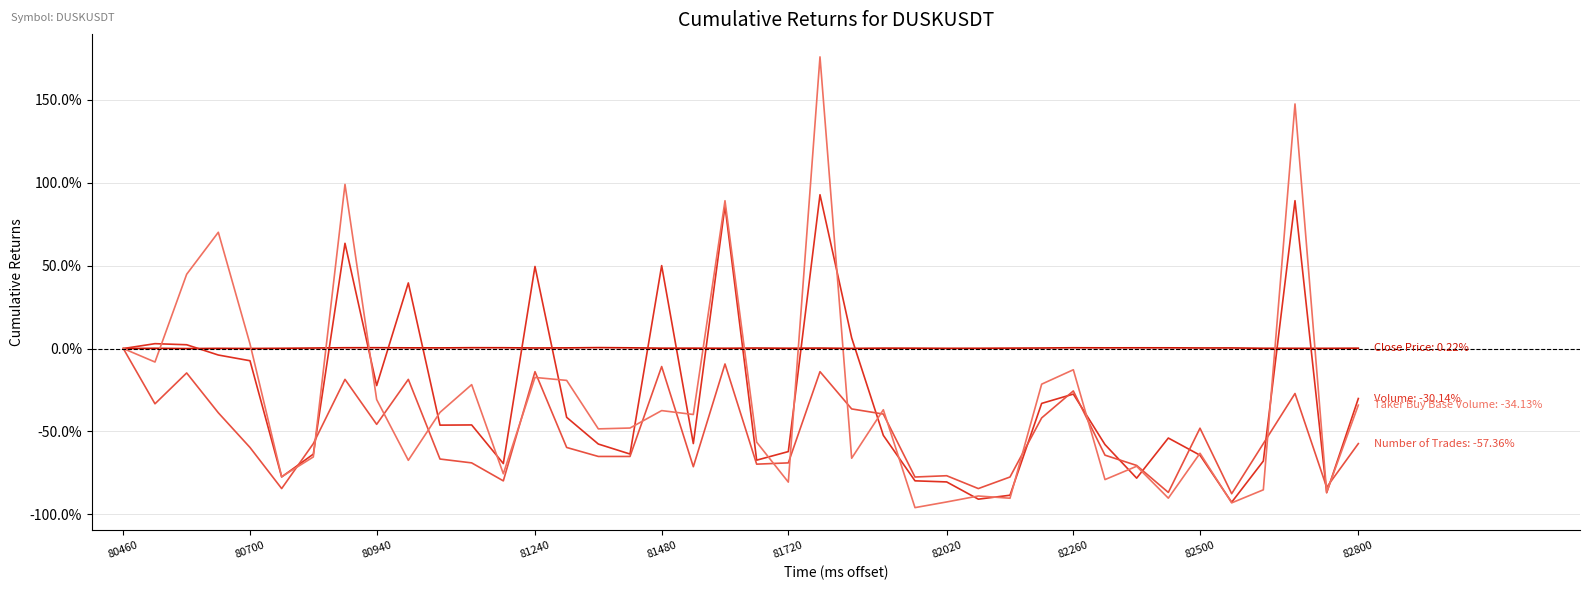

Does the chart display data point markers on the line(s)?

No